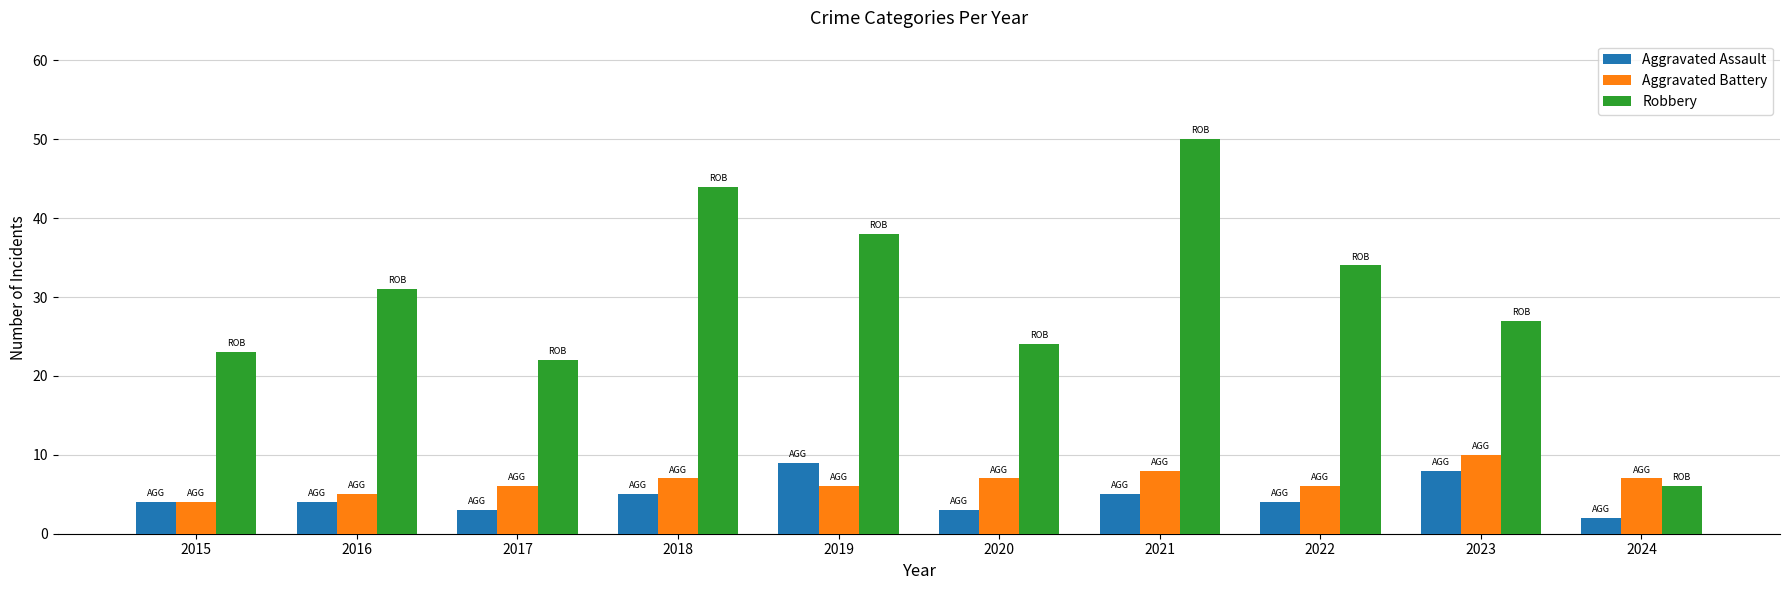

How many bars are there in each group?

3